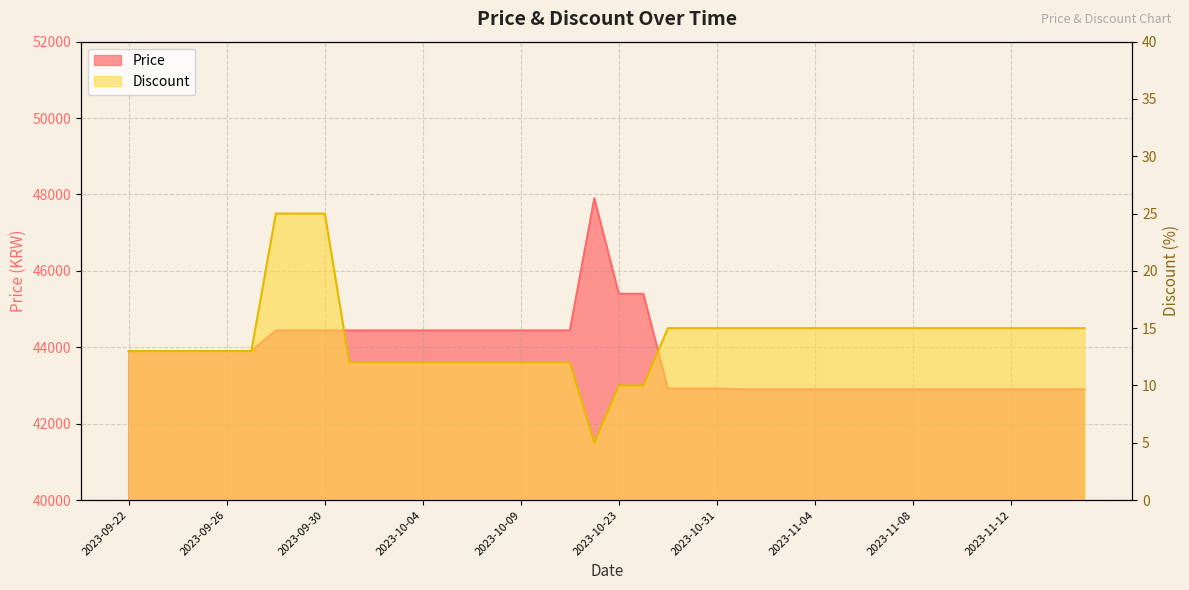

True or false: Price has more than 0 interior local peaks.

True